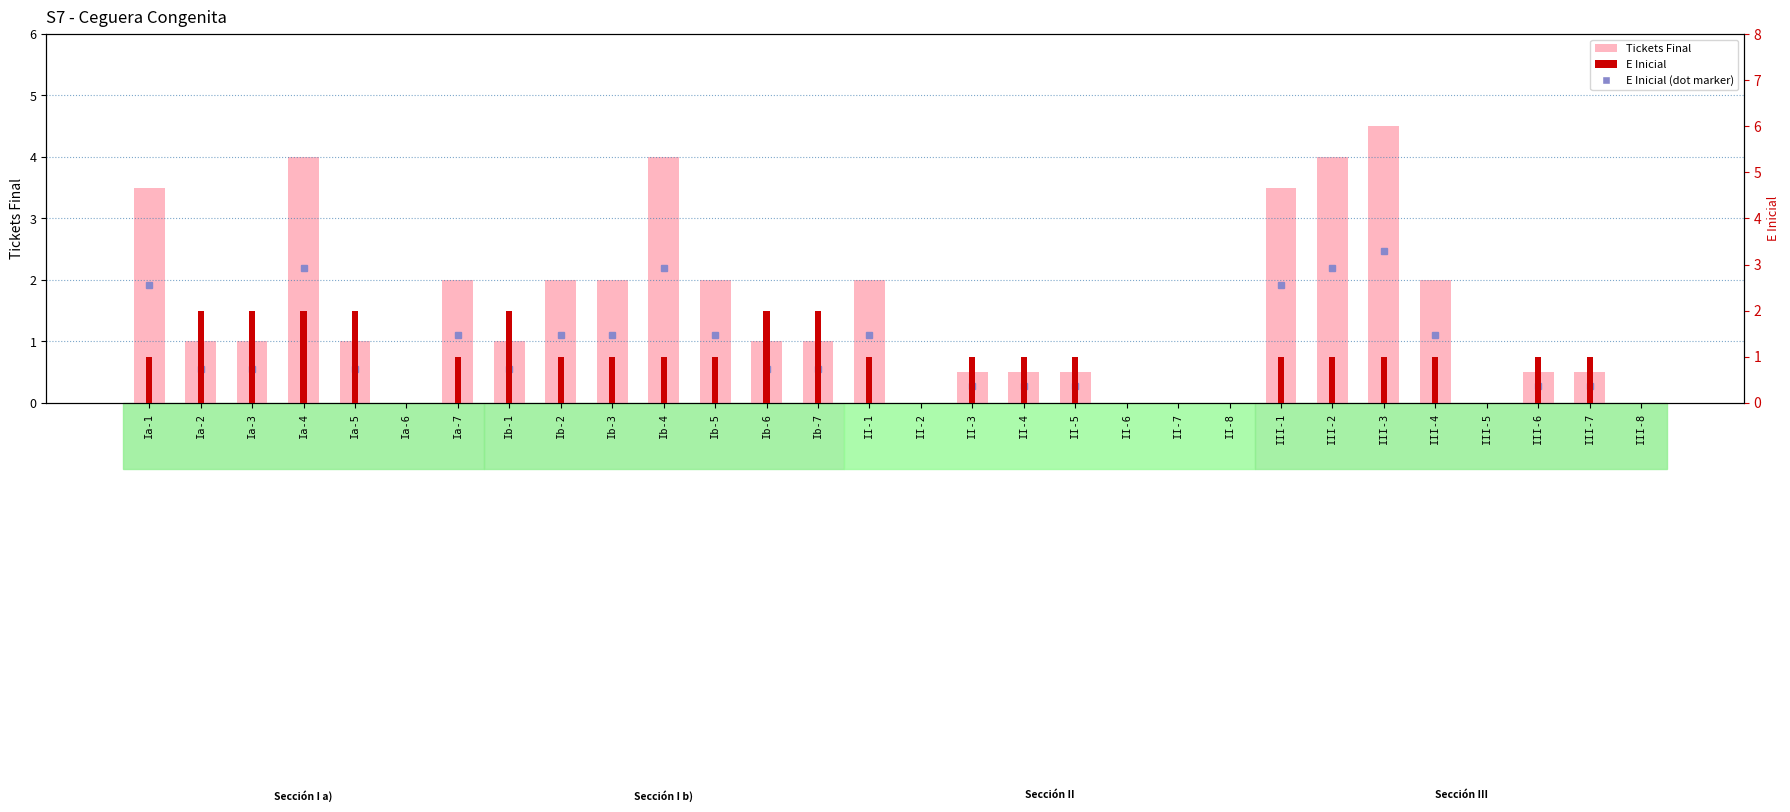

What is the greatest value displayed?

4.5